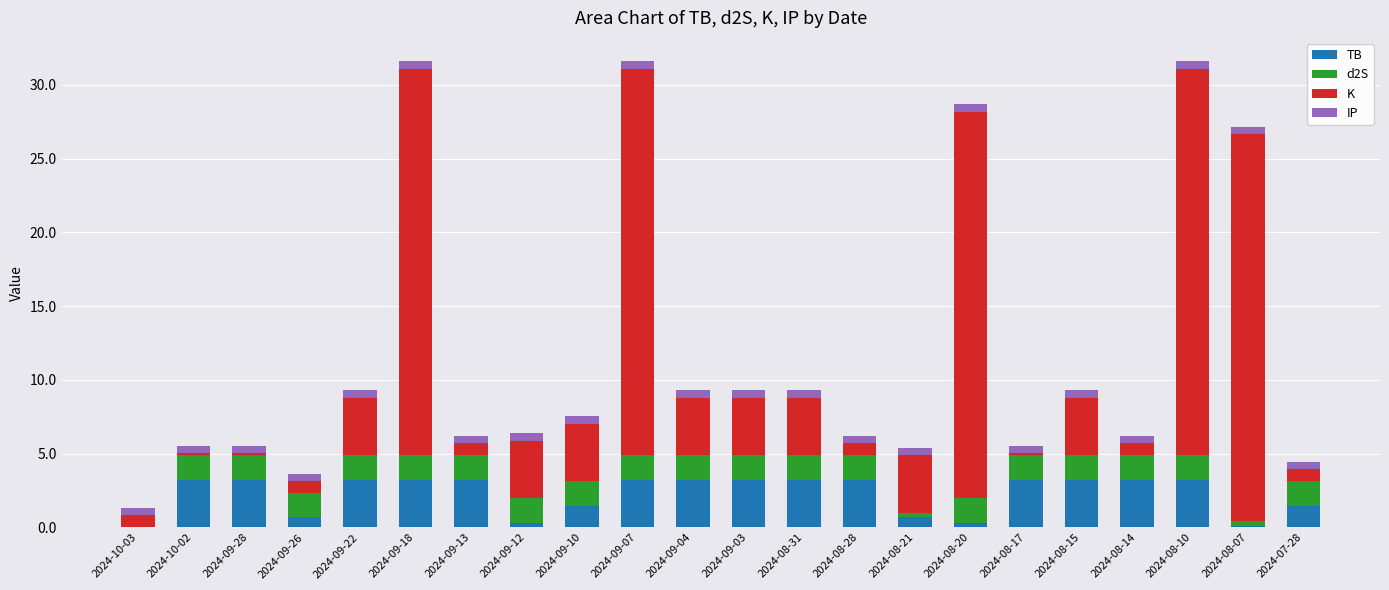

True or false: TB has a value of 5.3 at 2024-09-07.

False